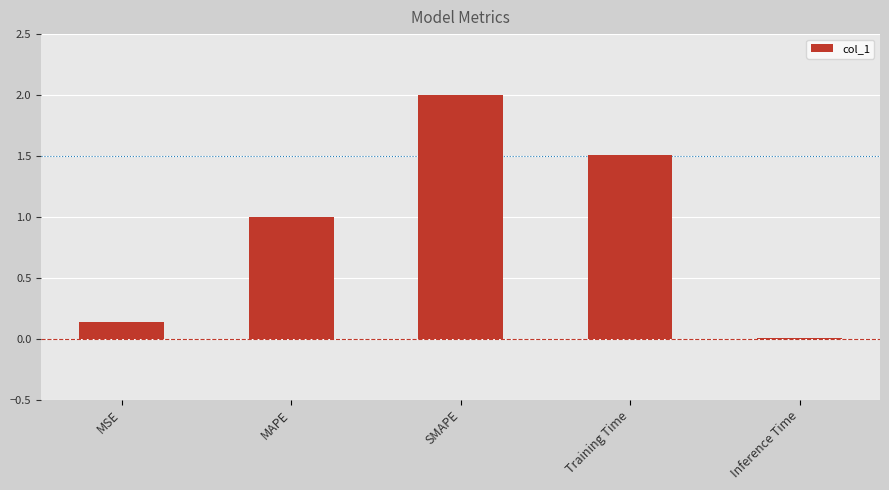

What is the sum of all values?

4.7